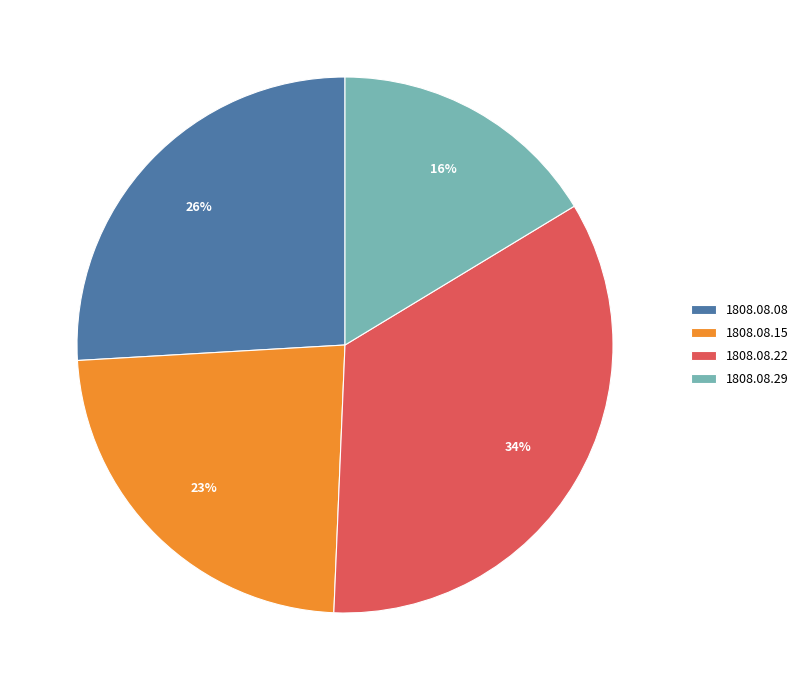

Which slice is the largest?

1808.08.22